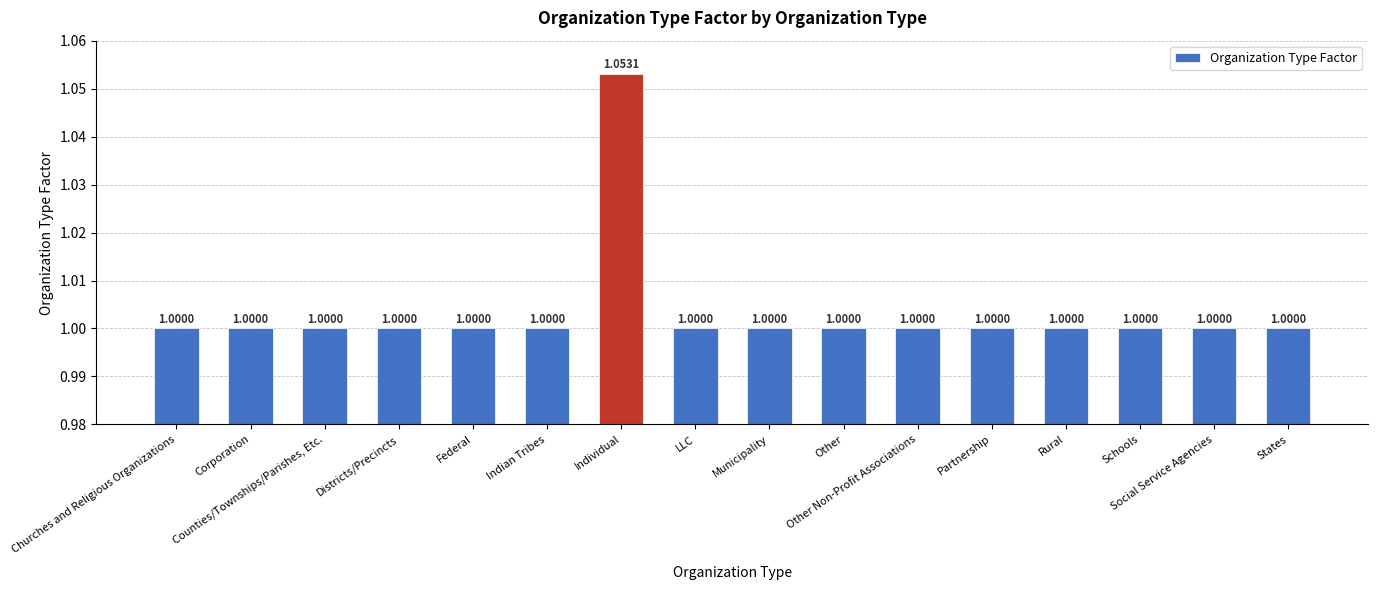

What is the sum of all values?

16.1